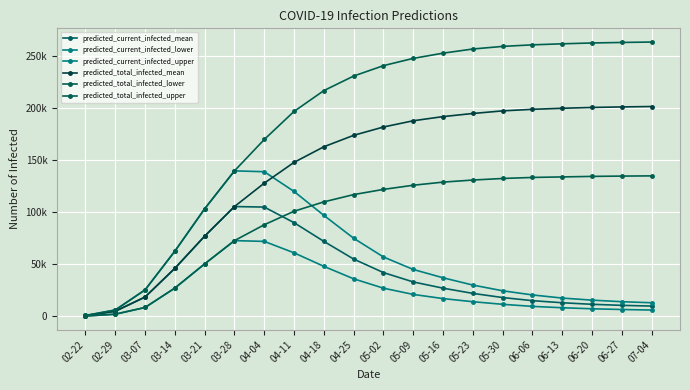

What is the label of the 11th point from the left?

05-02